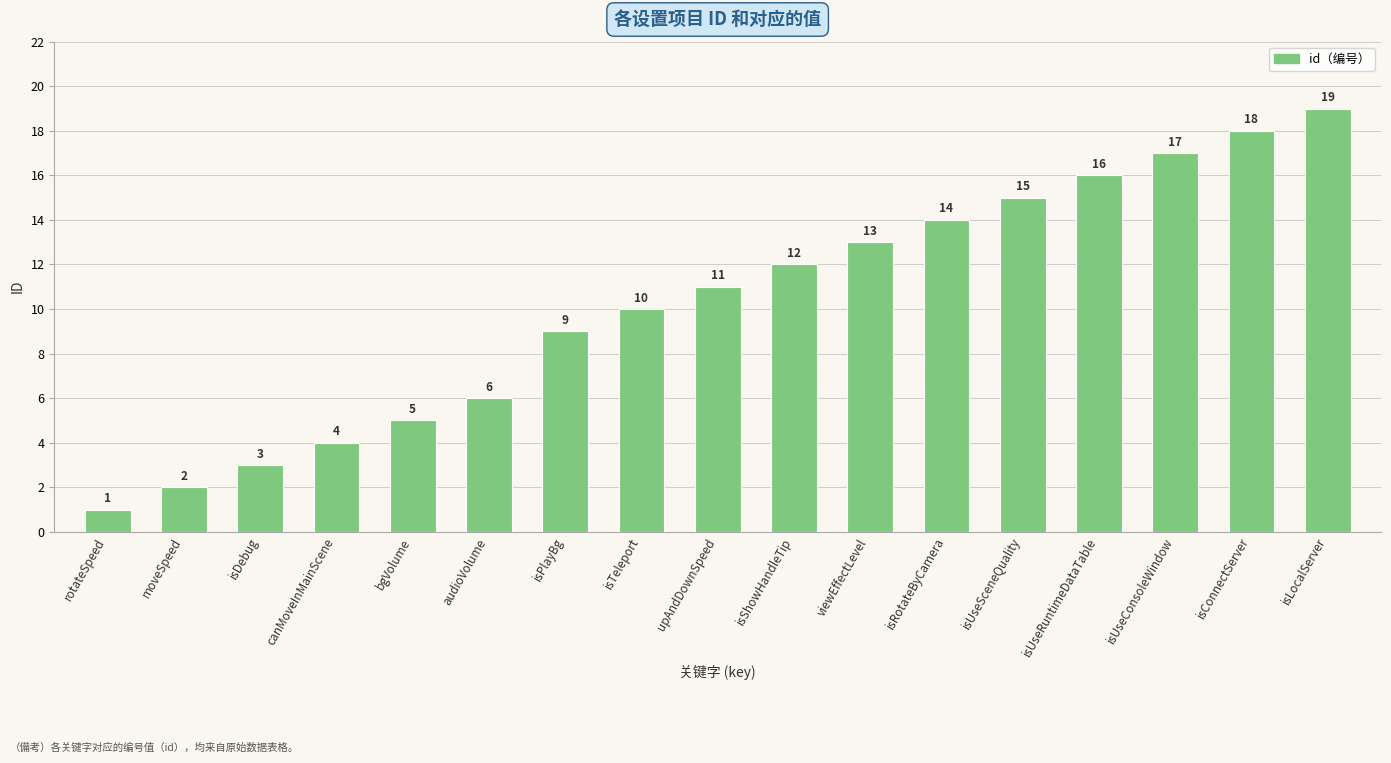

What is the approximate value at isShowHandleTip?

12